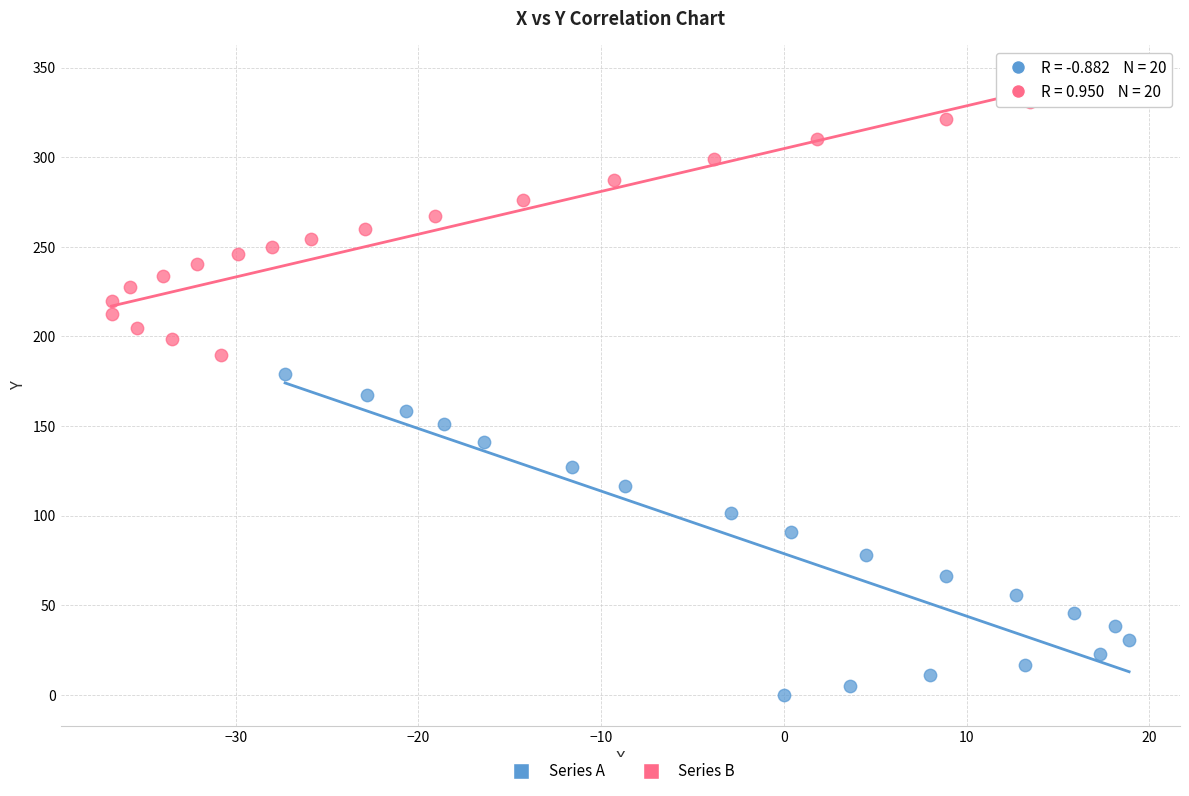

Which series has the largest Y range (max minus min)?

Series A